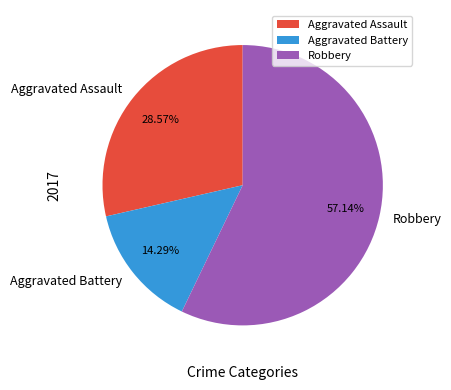

Between Aggravated Battery and Aggravated Assault, which is larger?

Aggravated Assault